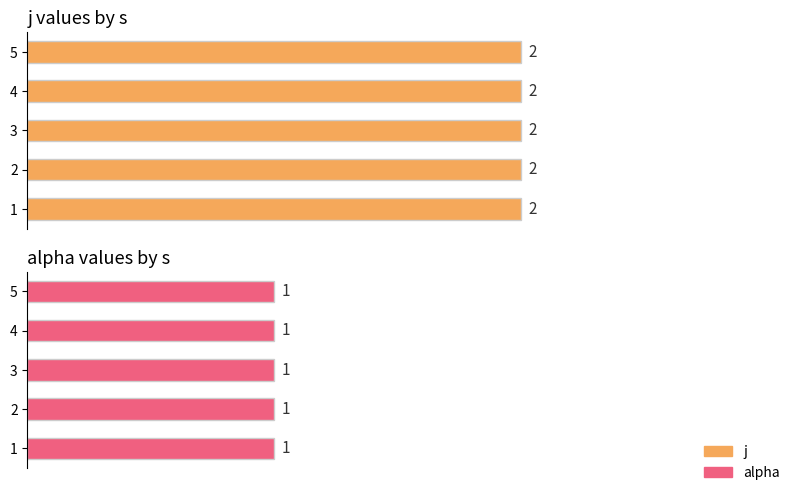

What value does the j series have at 3?

2